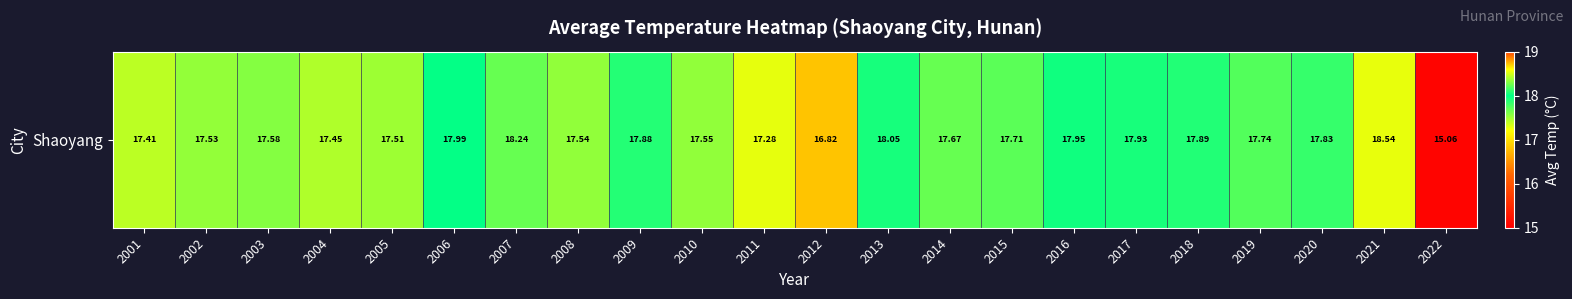

Rank the categories by value from highest to lowest.

2021, 2007, 2013, 2006, 2016, 2017, 2018, 2009, 2020, 2019, 2015, 2014, 2003, 2010, 2008, 2002, 2005, 2004, 2001, 2011, 2012, 2022